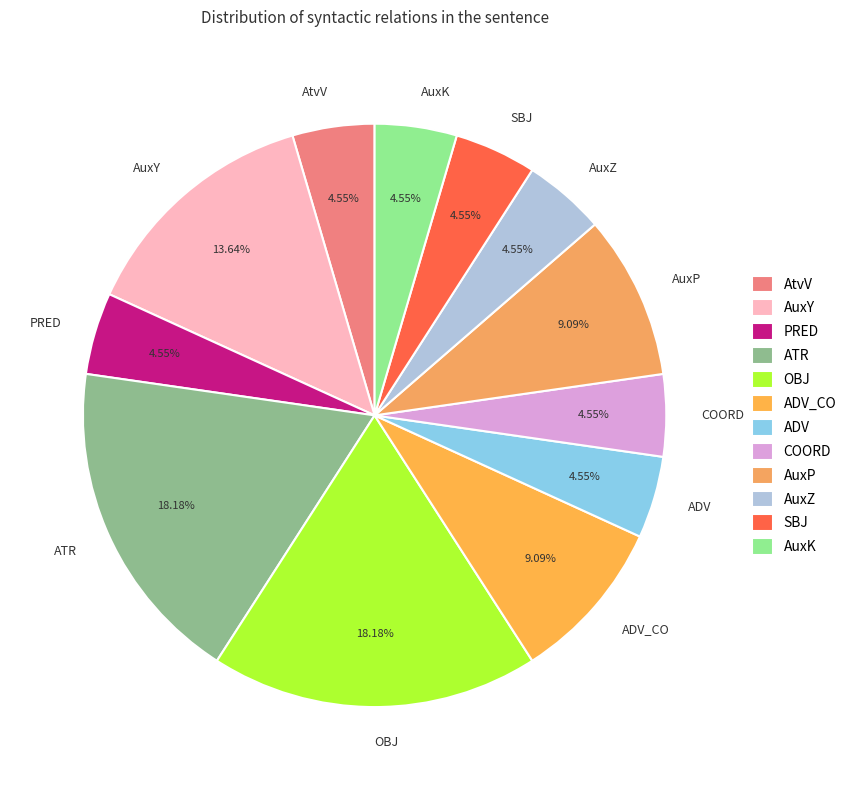

Approximately how many times larger is the value at PRED compared to AuxZ?

1.0